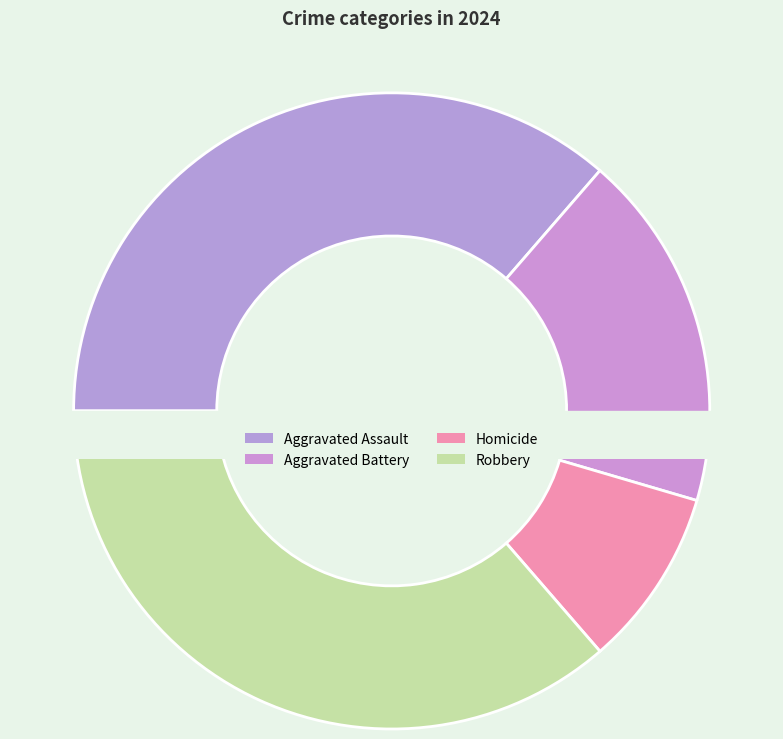

How many segments does this pie chart have?

4